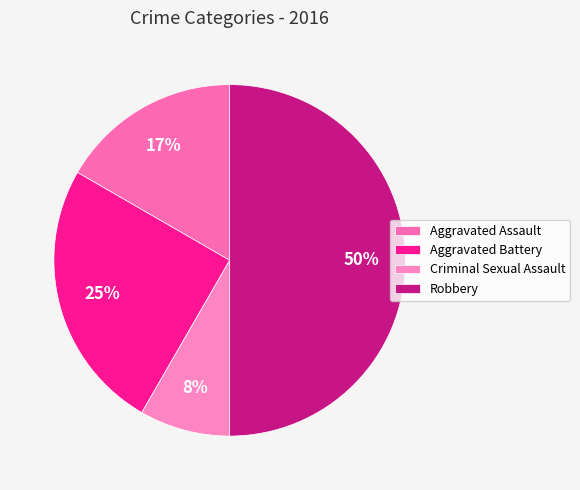

Rank the categories by value from highest to lowest.

Robbery, Aggravated Battery, Aggravated Assault, Criminal Sexual Assault